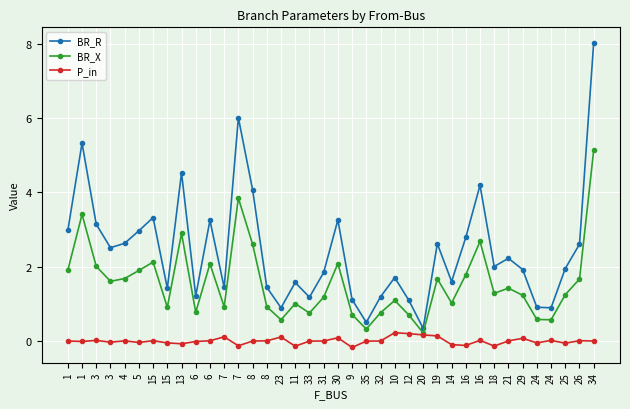

Between 1 and 24, which series saw the biggest shift?

BR_R